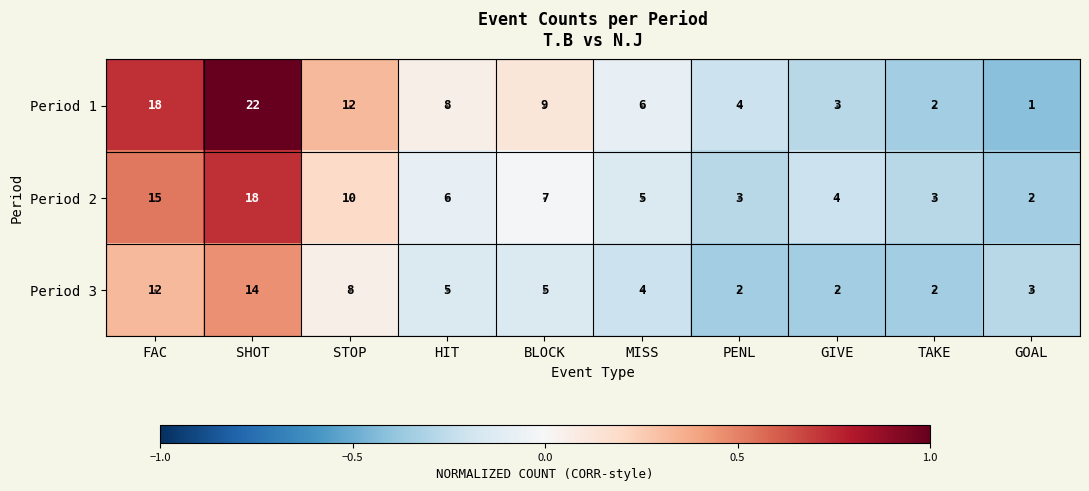

What is the greatest value displayed?

22